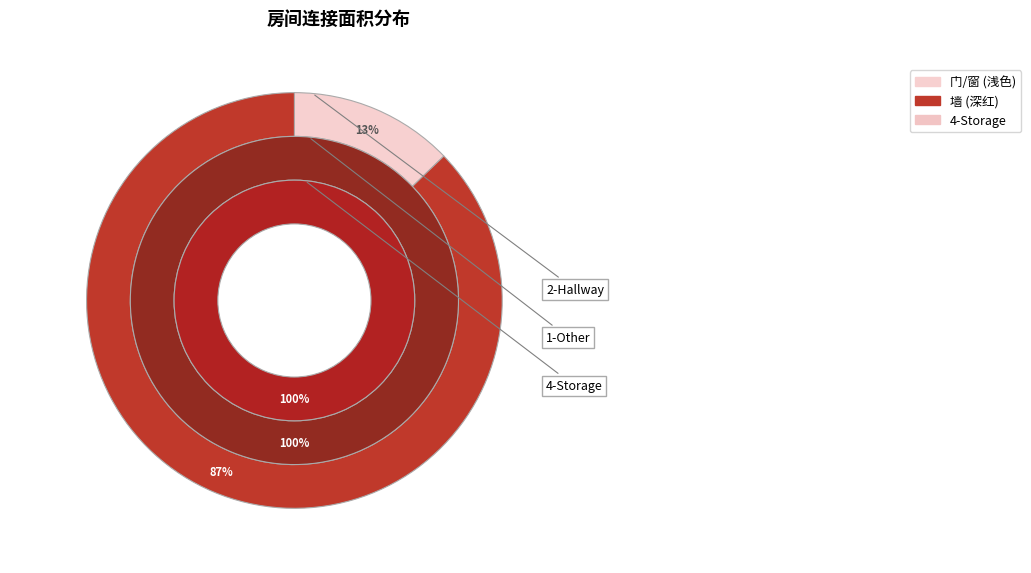

What is the change in value from 2 to 4?

+746